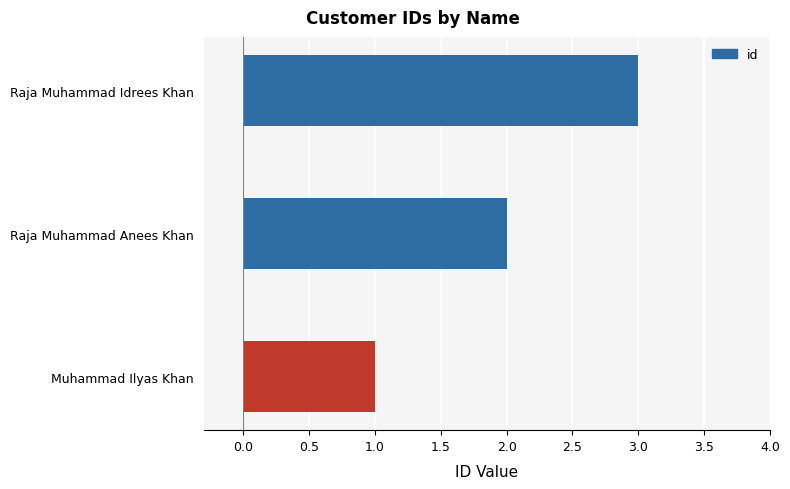

Is it true that the value at Raja Muhammad Idrees Khan is 3?

True